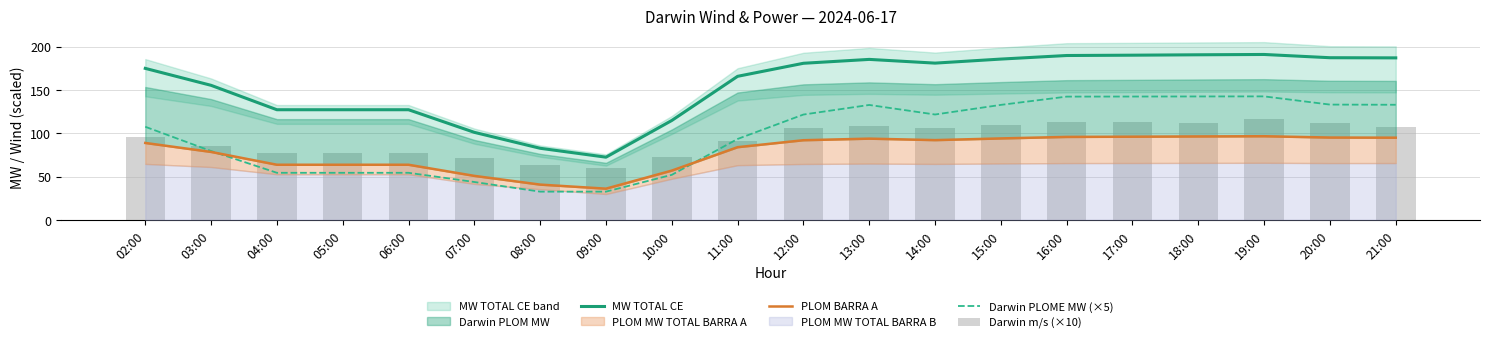

At which category is the sum across all series the highest?

19:00